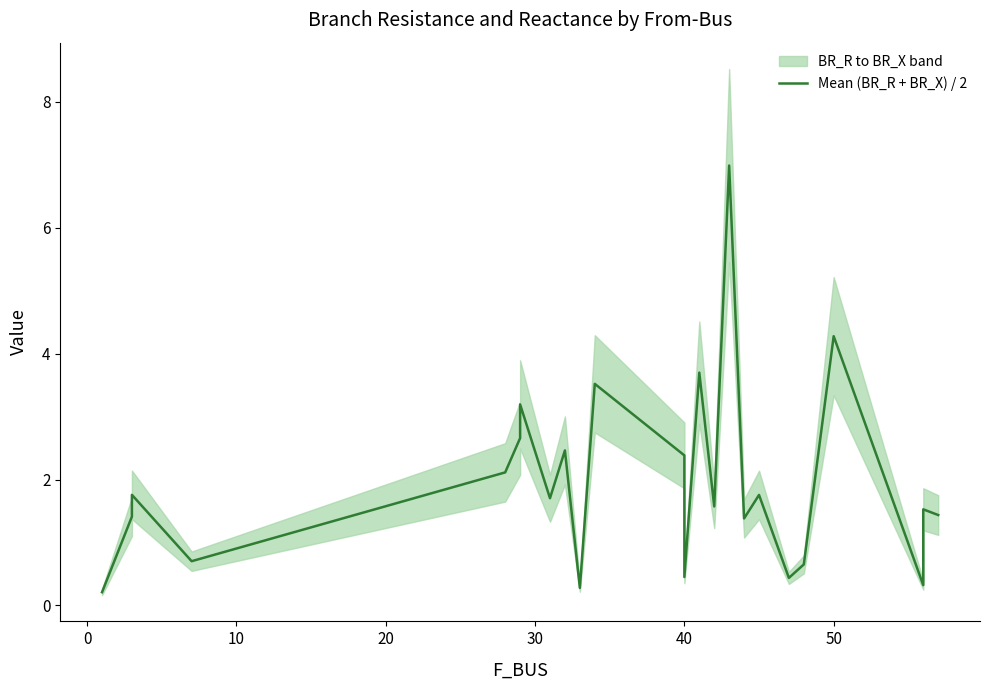

The chart shows a value of 4.6 at 10. True or false?

False